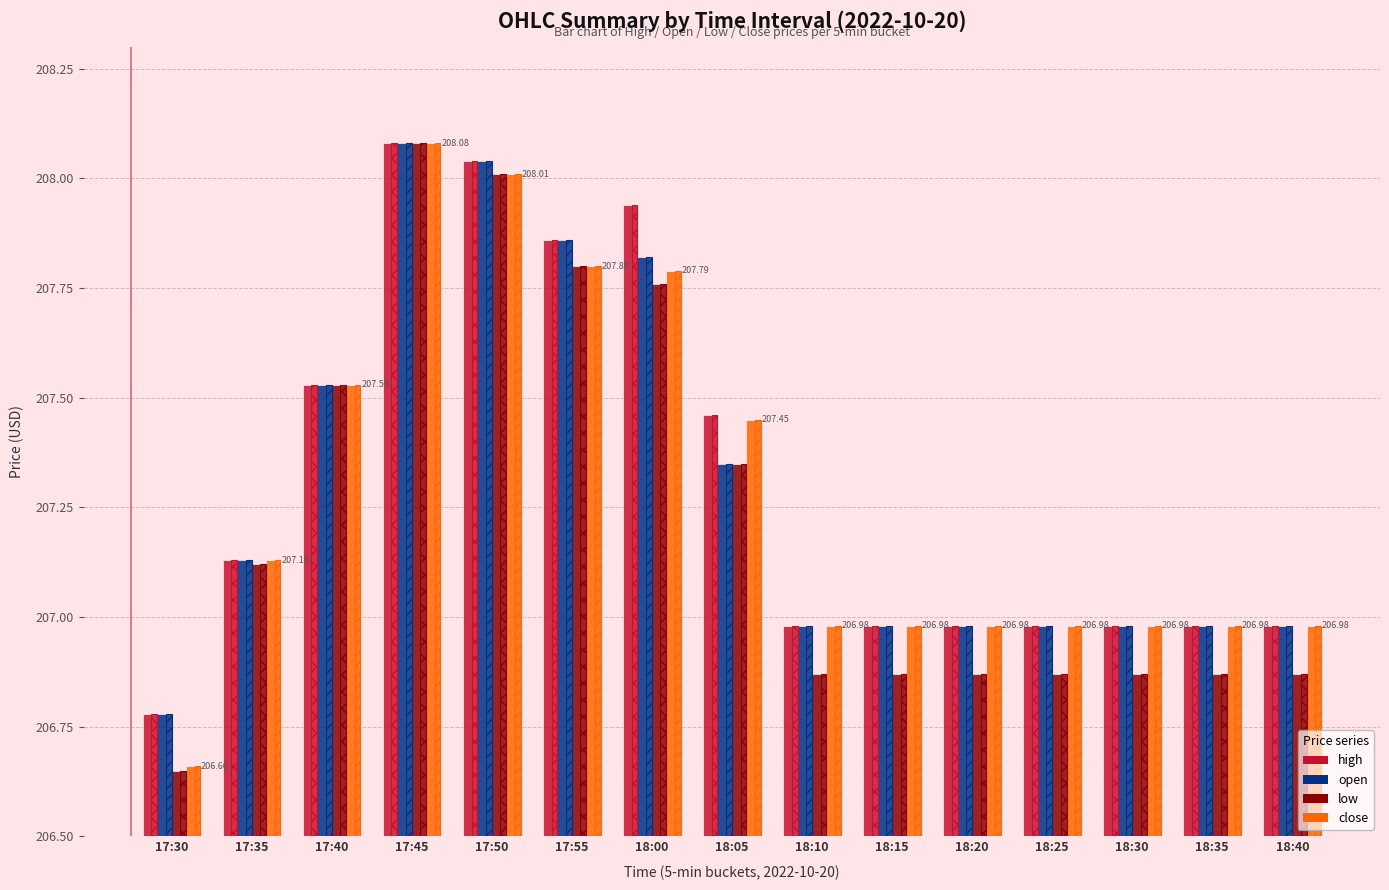

Which series has the widest spread of values?

low